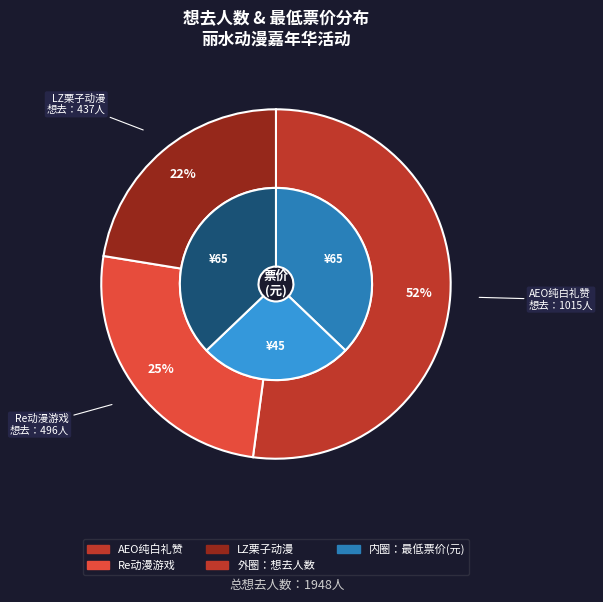

To the nearest percent, what percentage of the pie is 丽水·AEO纯白礼赞动漫嘉年华?

52%